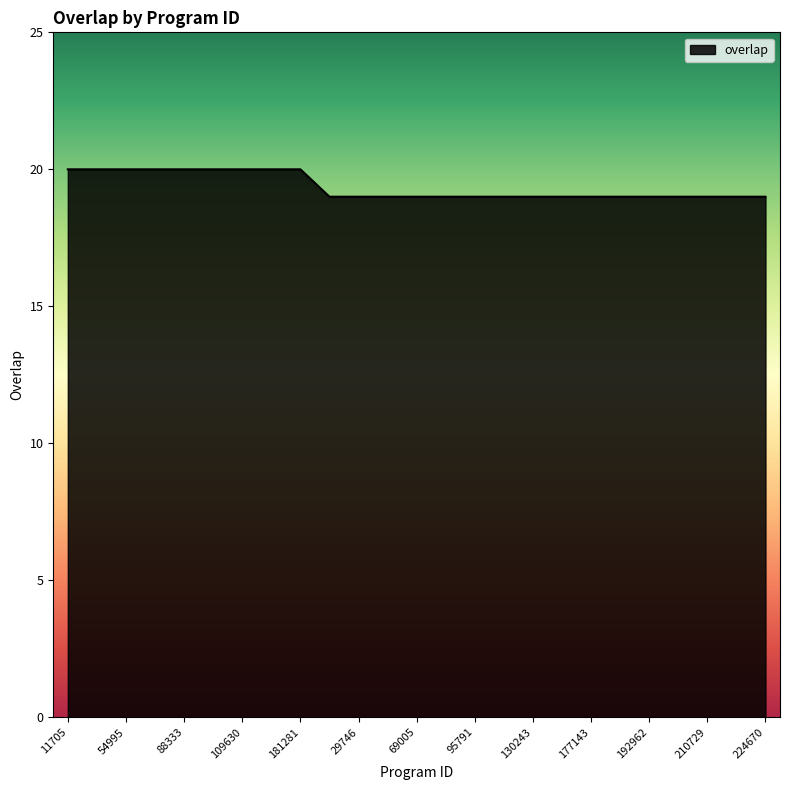

What is the smallest value displayed?

19